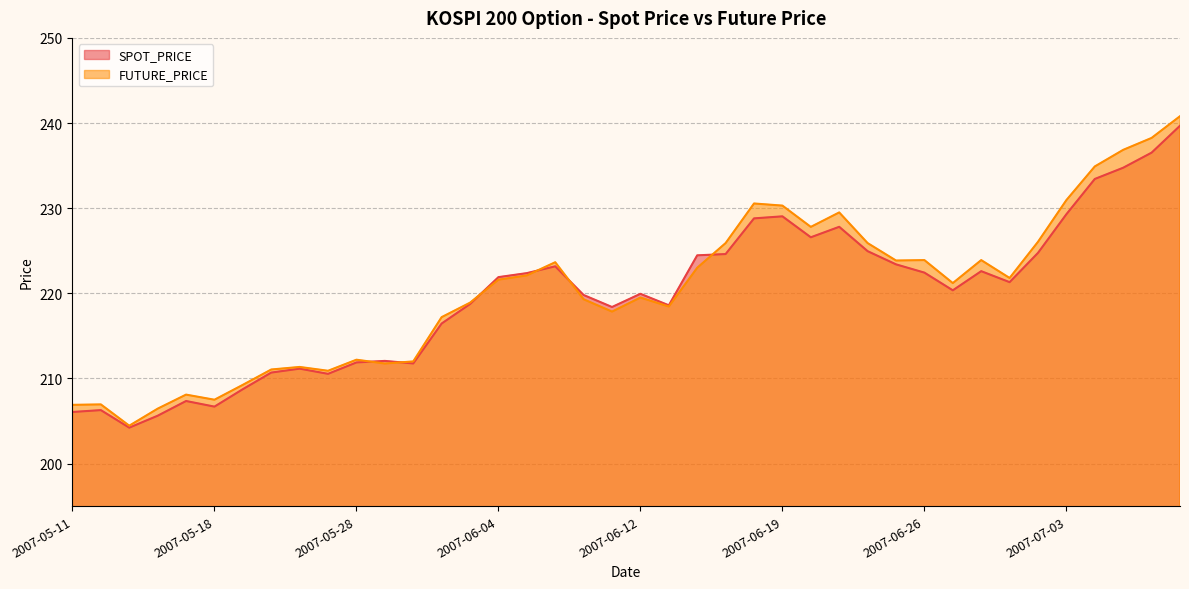

The SPOT_PRICE series shows 345.6 at 2007-05-28. True or false?

False